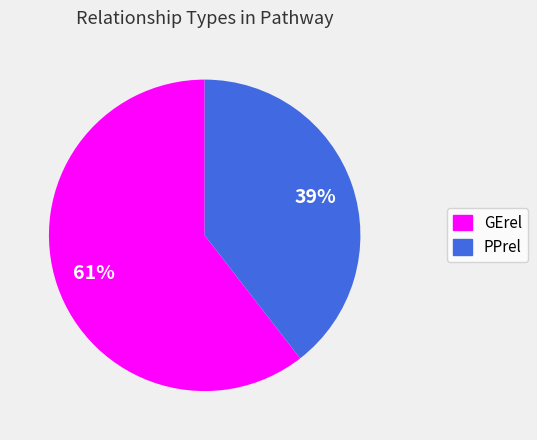

To the nearest percent, what is the combined percentage of PPrel and GErel?

100%